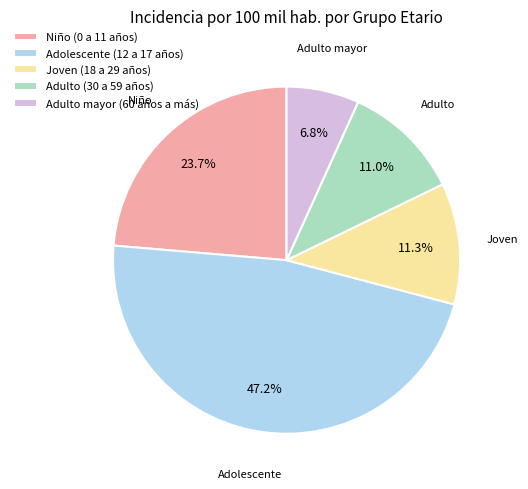

True or false: Adulto mayor (60 años a más) accounts for 7% of the total.

True